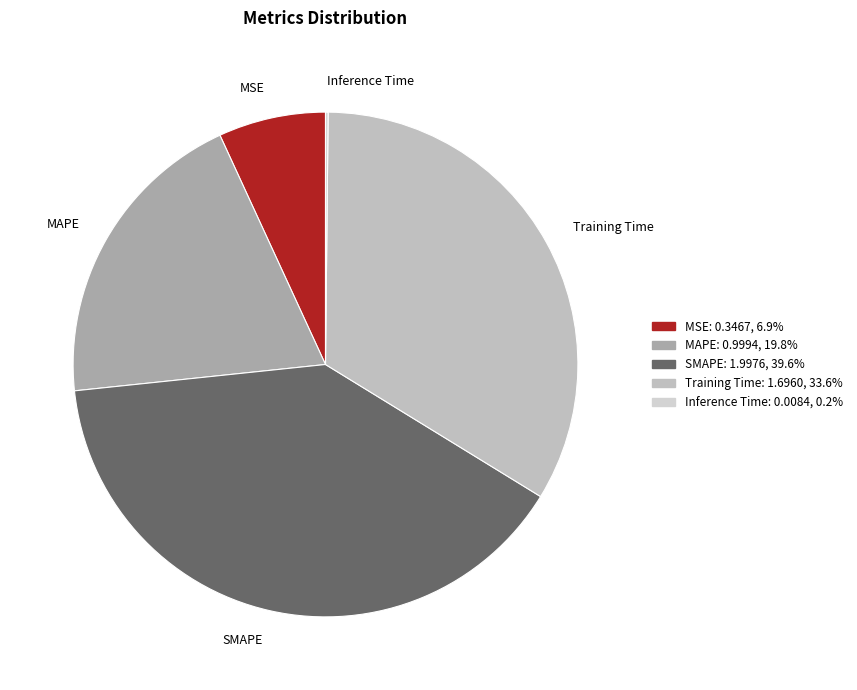

Which has a higher value, Training Time or MSE?

Training Time